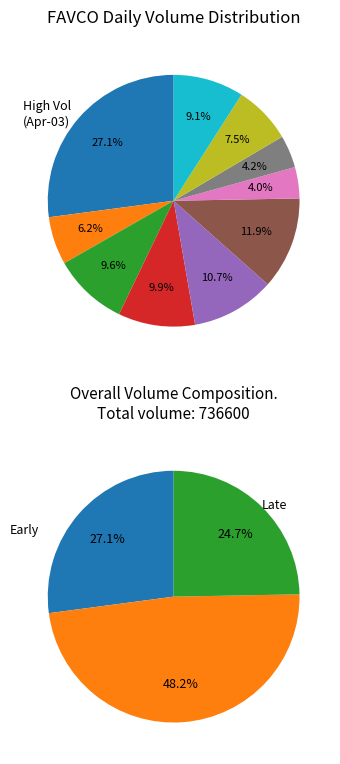

Is it true that 2020-04-08 is 20% of the pie?

False